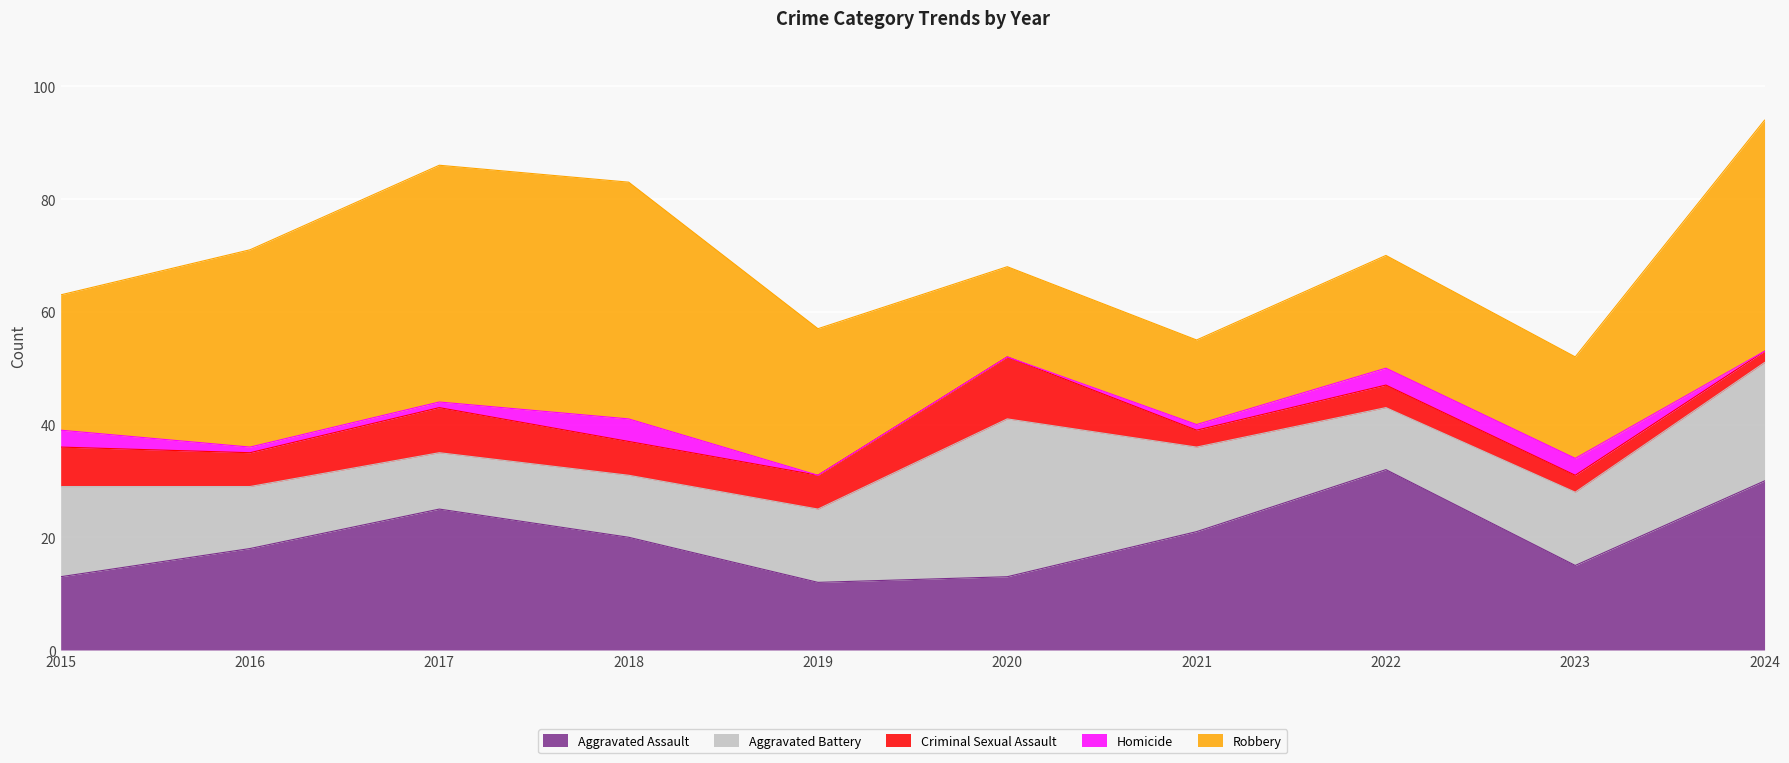

Does the chart display data point markers on the line(s)?

No